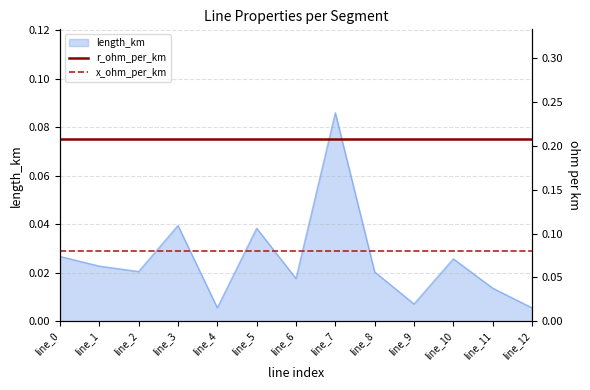

The x_ohm_per_km series shows 0.1 at line_2. True or false?

False